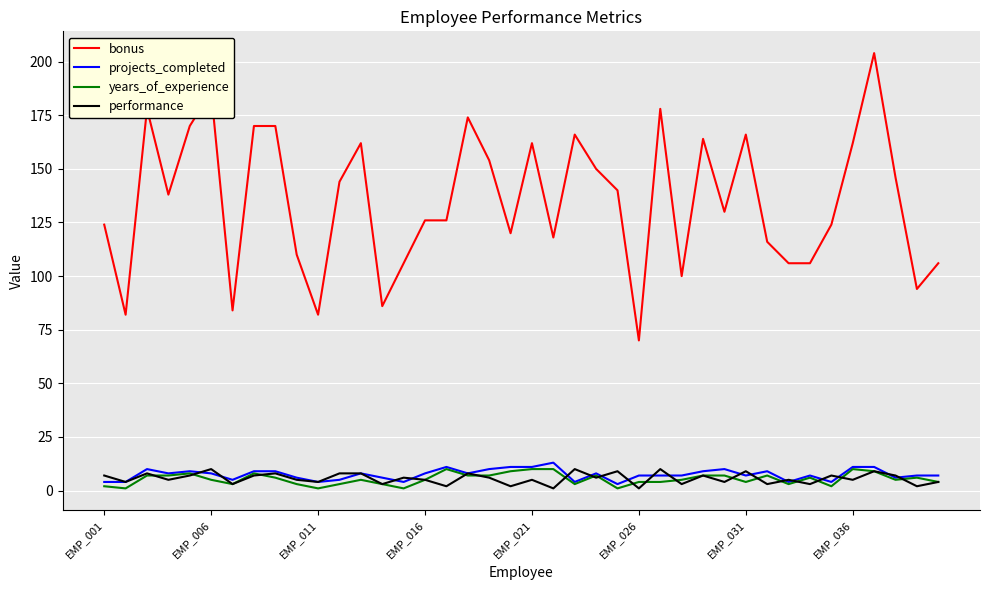

Reading left to right, transcribe all the data shown in this chart.

bonus: 124	82	178	138	170	186	84	170	170	110	82	144	162	86	106	126	126	174	154	120	162	118	166	150	140	70	178	100	164	130	166	116	106	106	124	162	204	146	94	106
projects_completed: 4	4	10	8	9	8	5	9	9	6	4	5	8	6	4	8	11	8	10	11	11	13	4	8	3	7	7	7	9	10	7	9	4	7	4	11	11	6	7	7
years_of_experience: 2	1	7	7	8	5	3	8	6	3	1	3	5	3	1	5	10	7	7	9	10	10	3	7	1	4	4	5	7	7	4	7	3	6	2	10	9	5	6	4
performance: 7	4	8	5	7	10	3	7	8	5	4	8	8	3	6	5	2	8	6	2	5	1	10	6	9	1	10	3	7	4	9	3	5	3	7	5	9	7	2	4